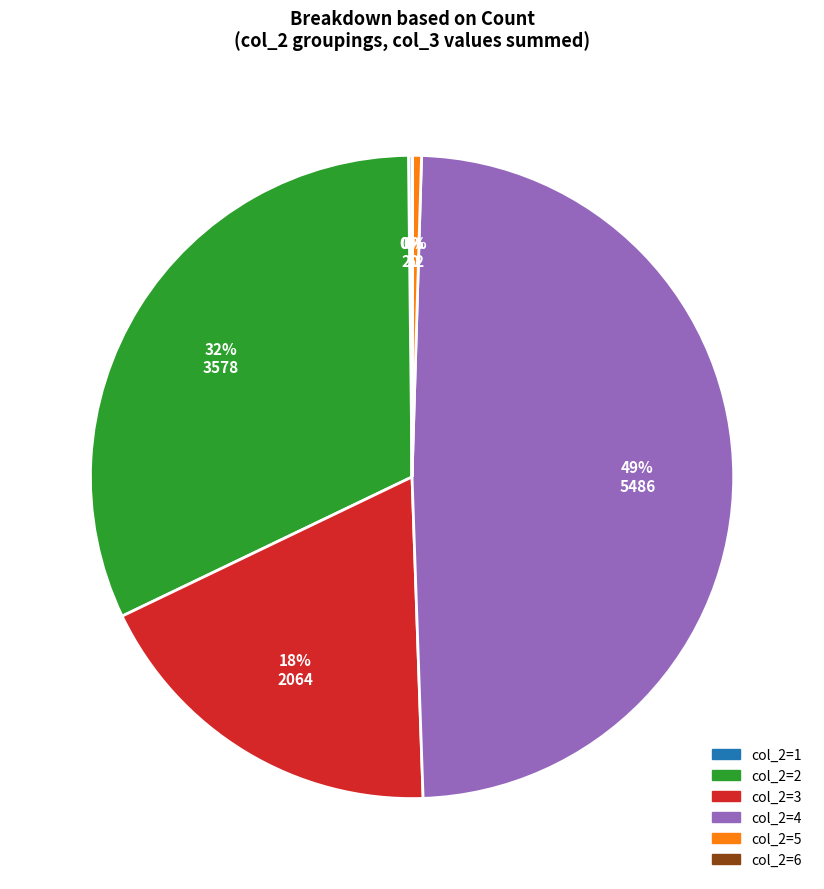

Is there a majority slice in this chart?

No